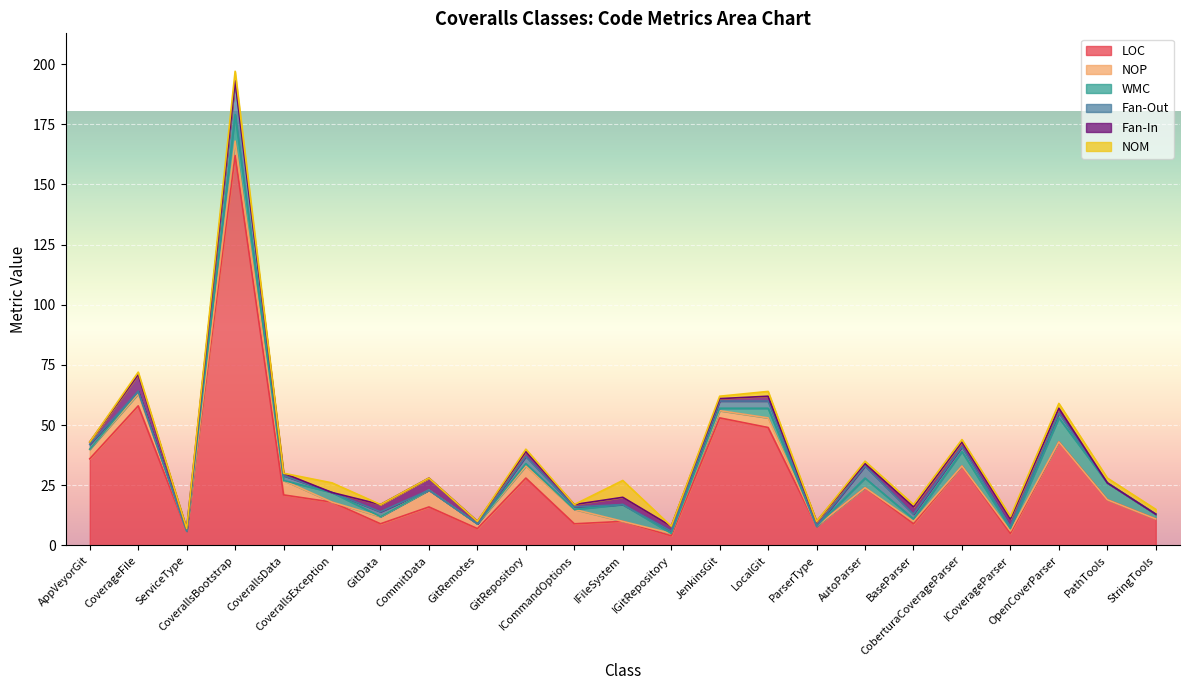

What is the difference between the maximum and minimum values in the LOC series?

158